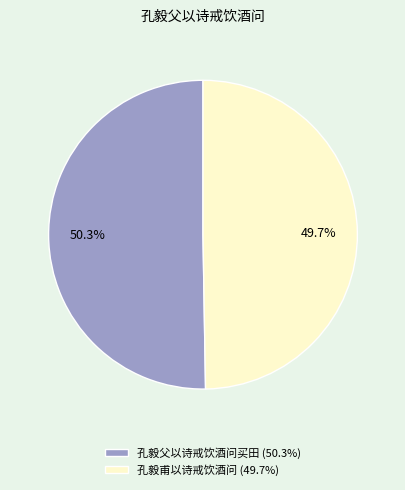

How many segments does this pie chart have?

2